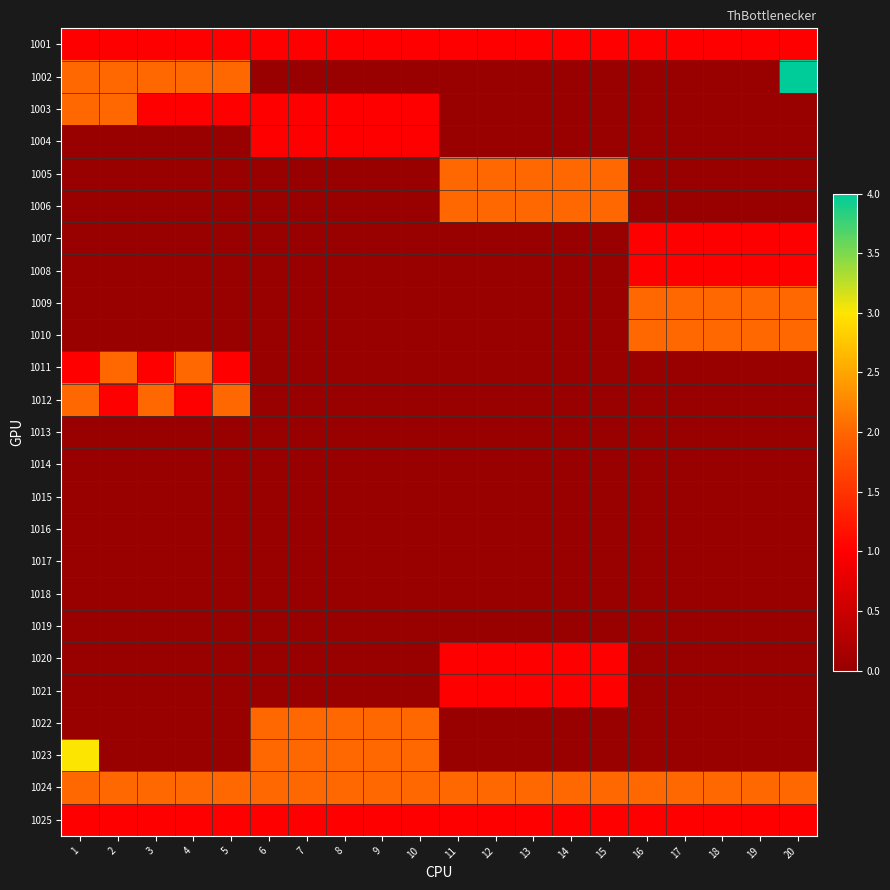

Which series has the widest spread of values?

1002